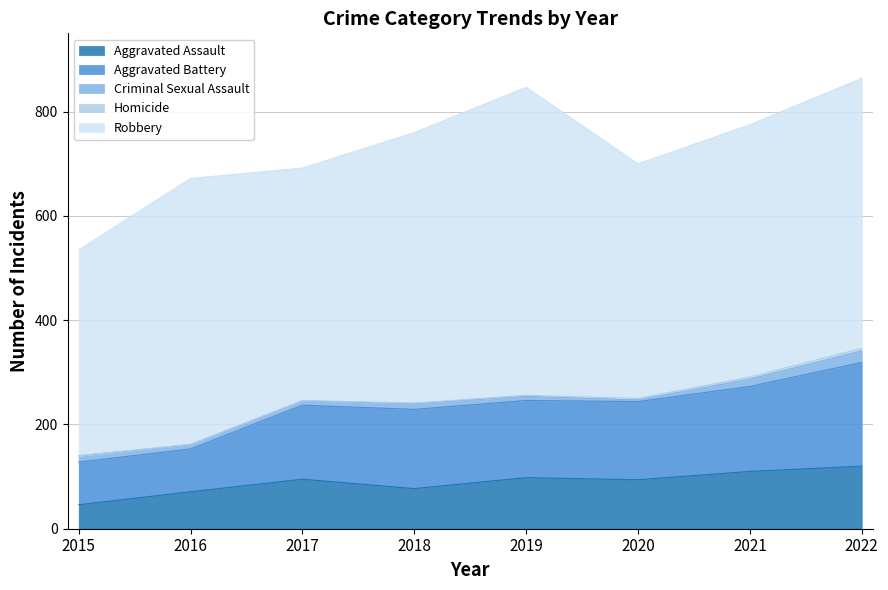

How many lines are shown in the chart?

5